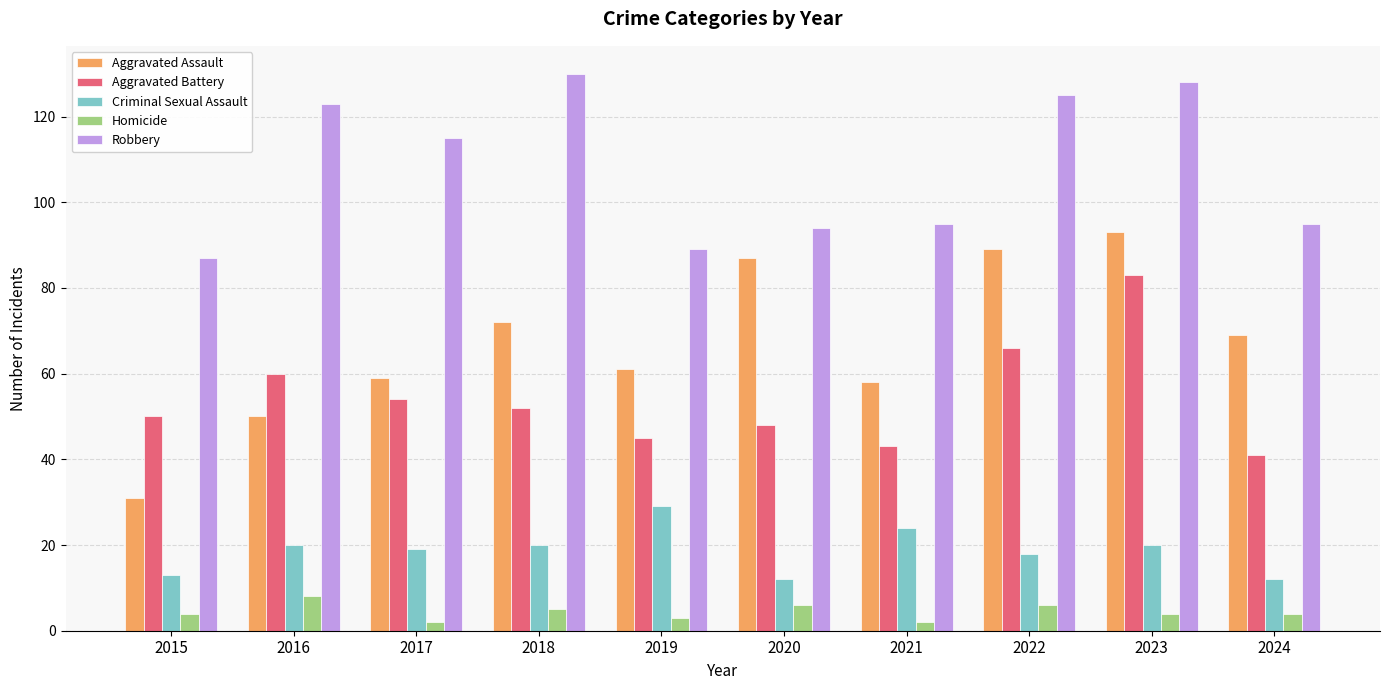

Does the chart contain stacked bars?

No